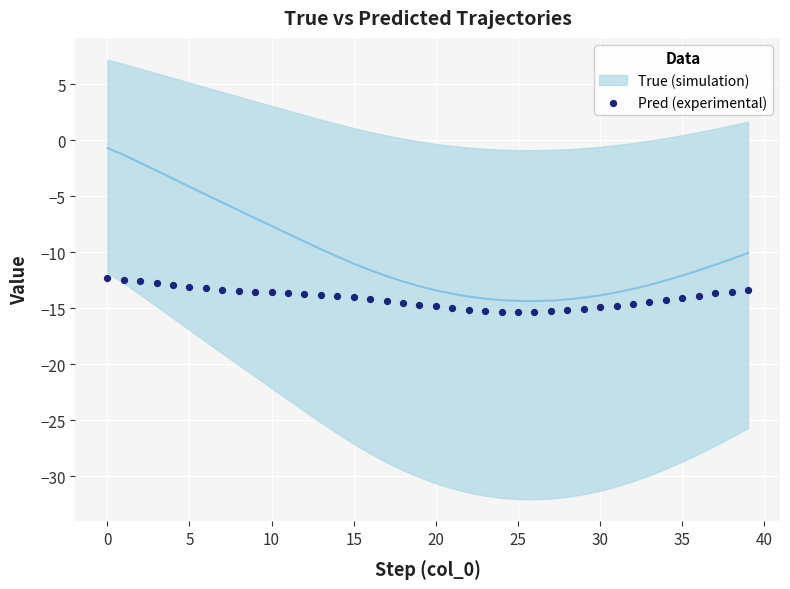

What is the range of Y values (max minus min)?

3.0